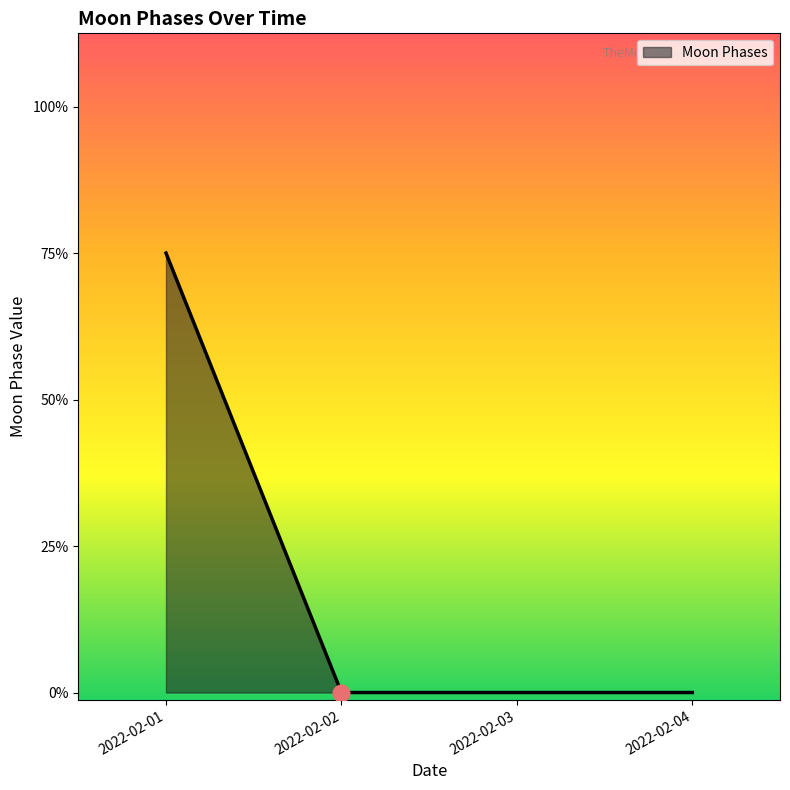

At which category does the chart reach its peak across all series?

2022-02-01